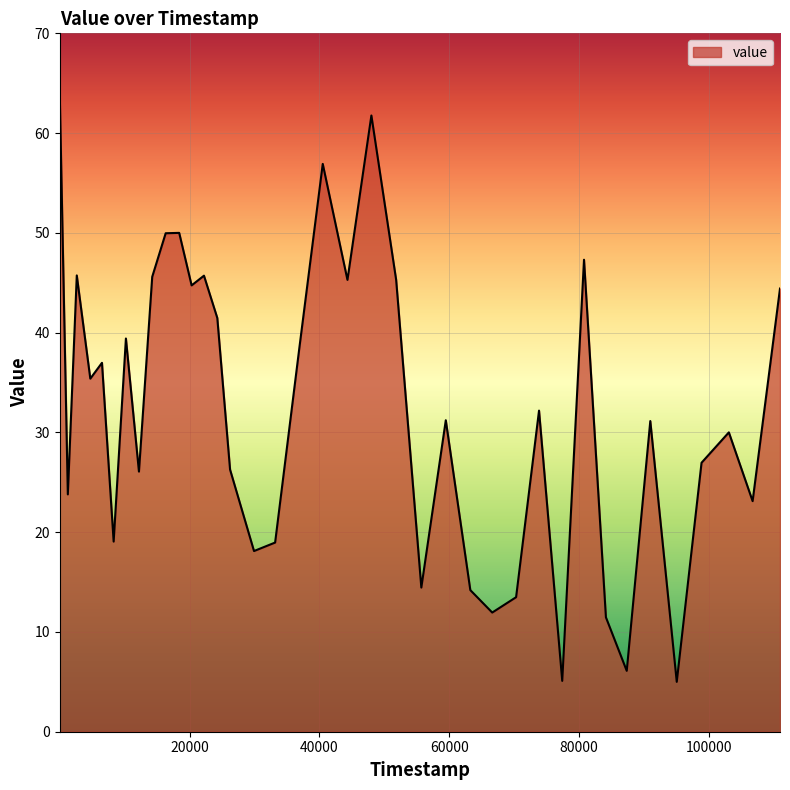

What is the greatest value displayed?

63.5